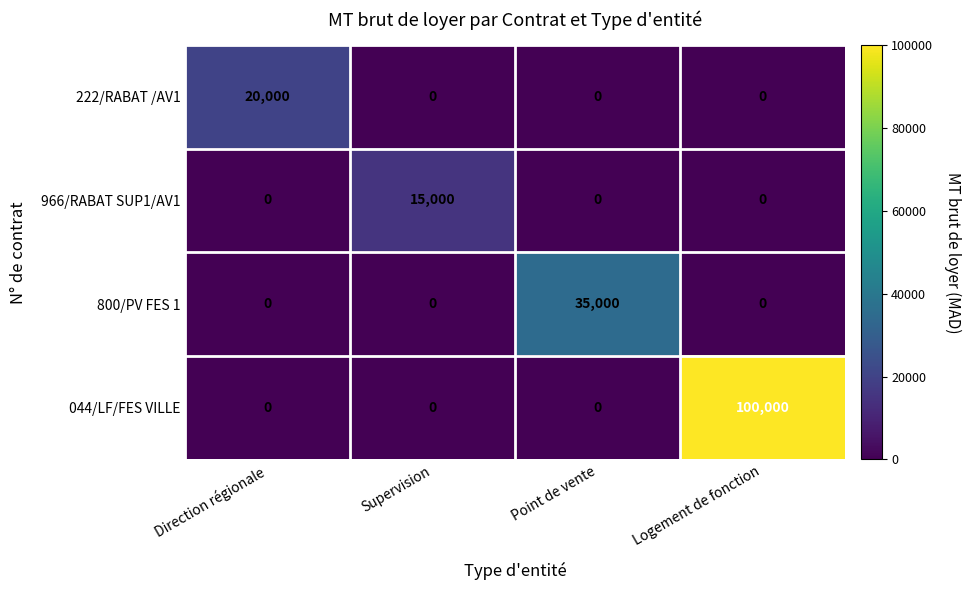

Count the 222/RABAT /AV1 values in the range 0 to 20000.

4